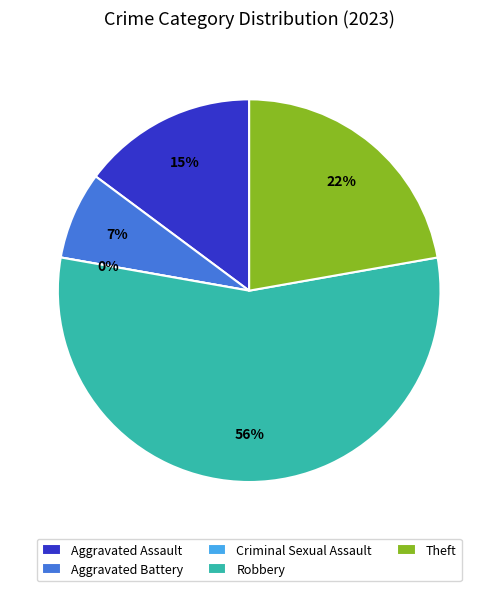

Do Robbery and Criminal Sexual Assault together represent more than half of the pie?

Yes